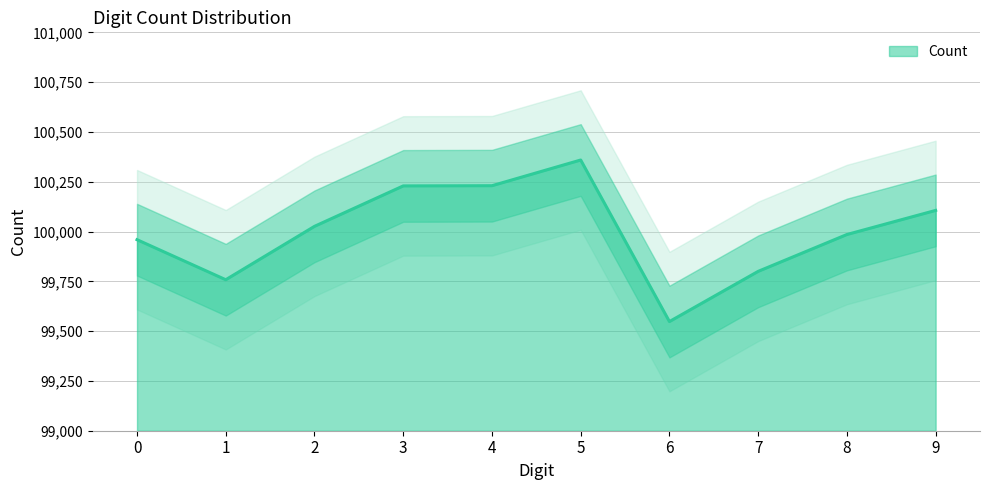

What is the value of the 8th point from the left?

99800